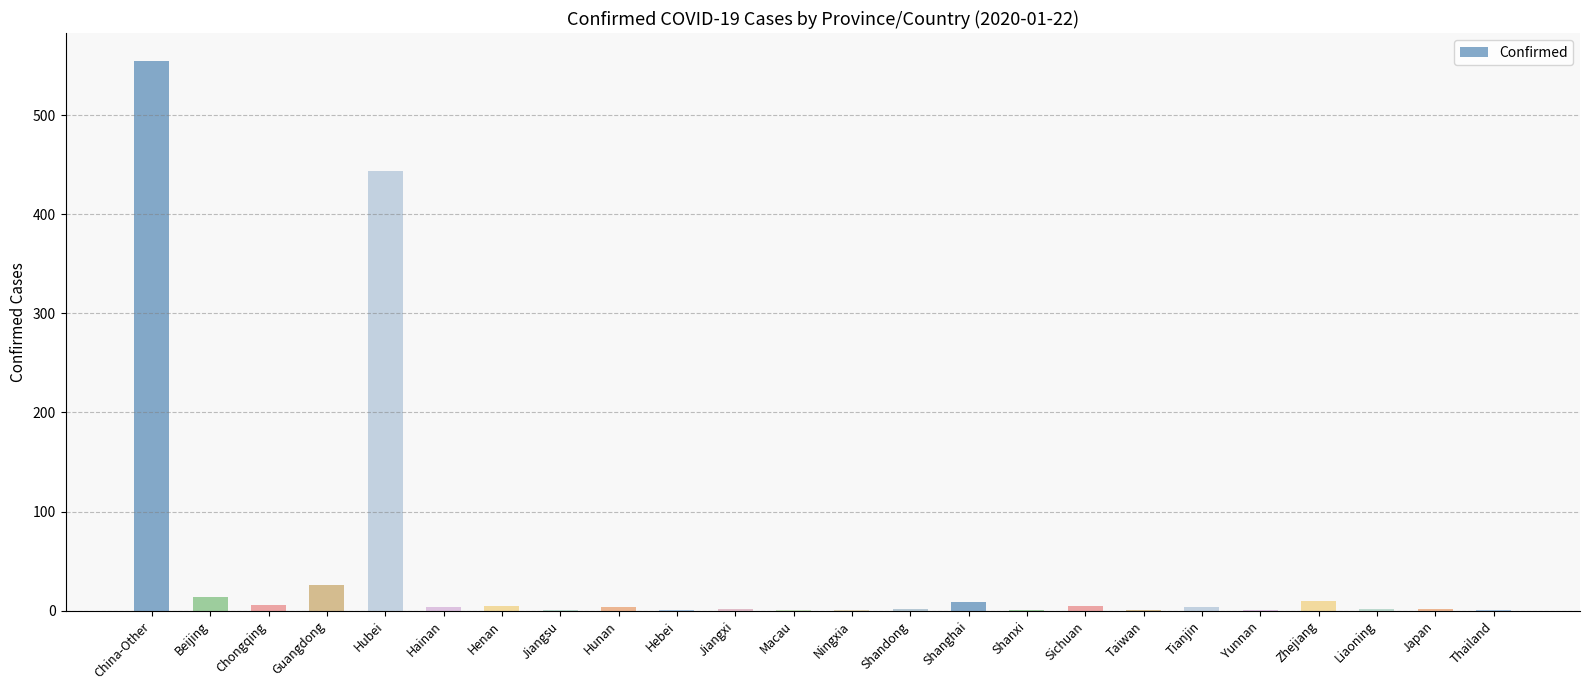

How many distinct data groups are displayed?

1